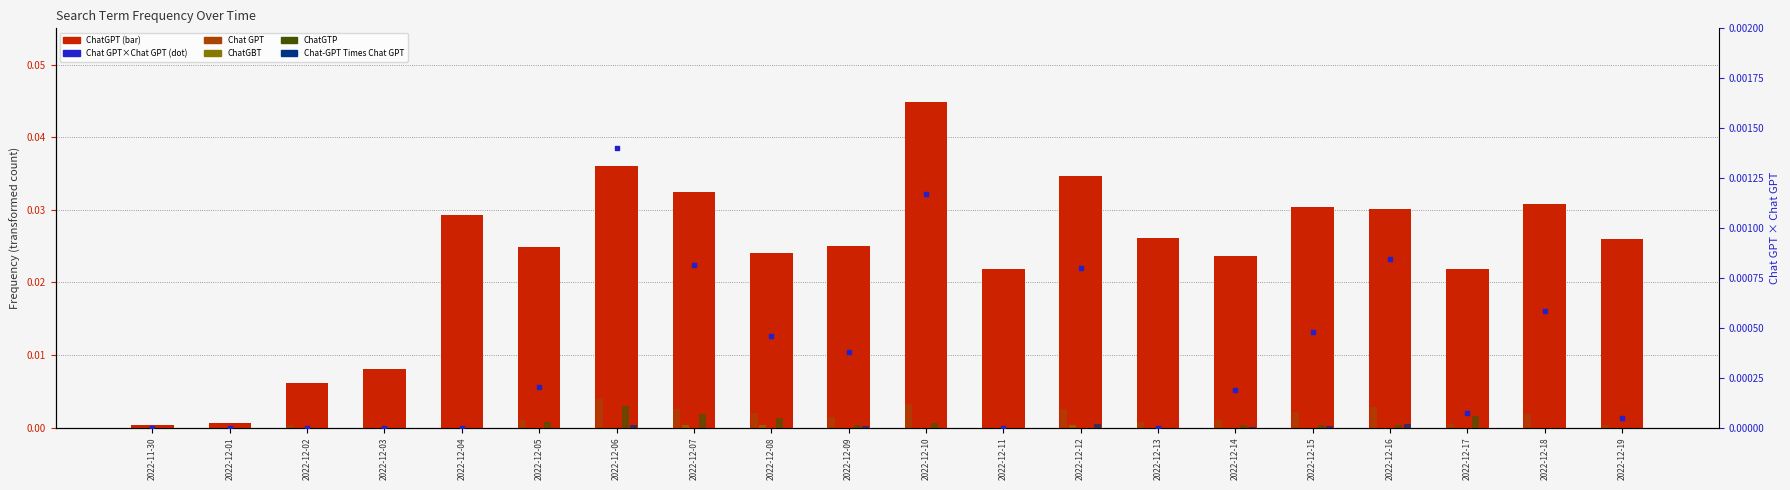

Which series contains the highest Y value?

ChatGPT